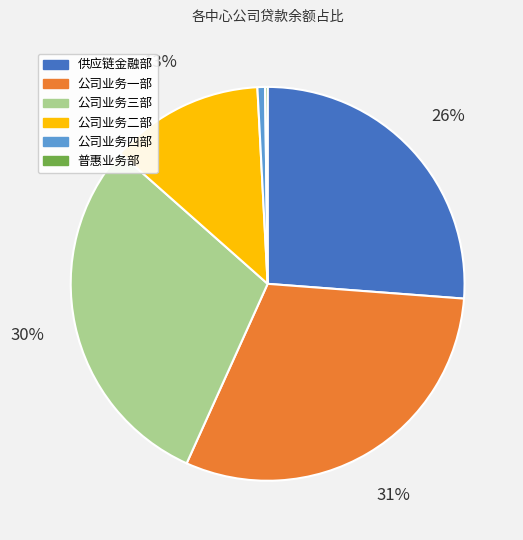

What is the ratio of the value at 公司业务一部 to the value at 供应链金融部?

1.2